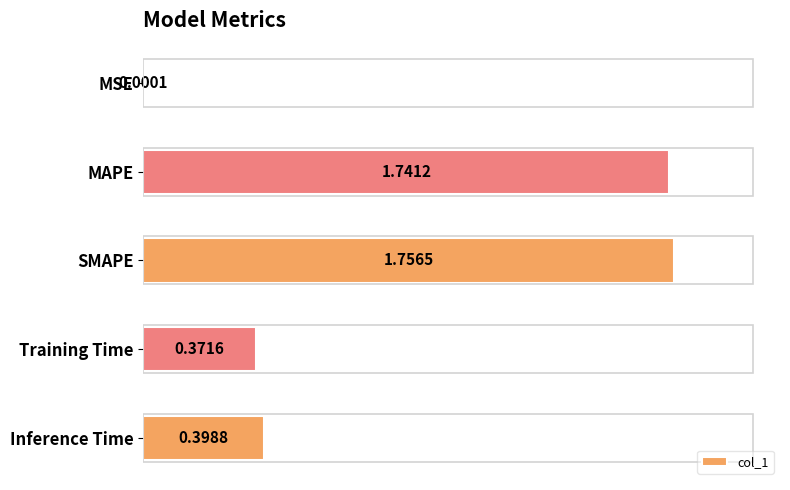

Which has a higher value, SMAPE or Inference Time?

SMAPE